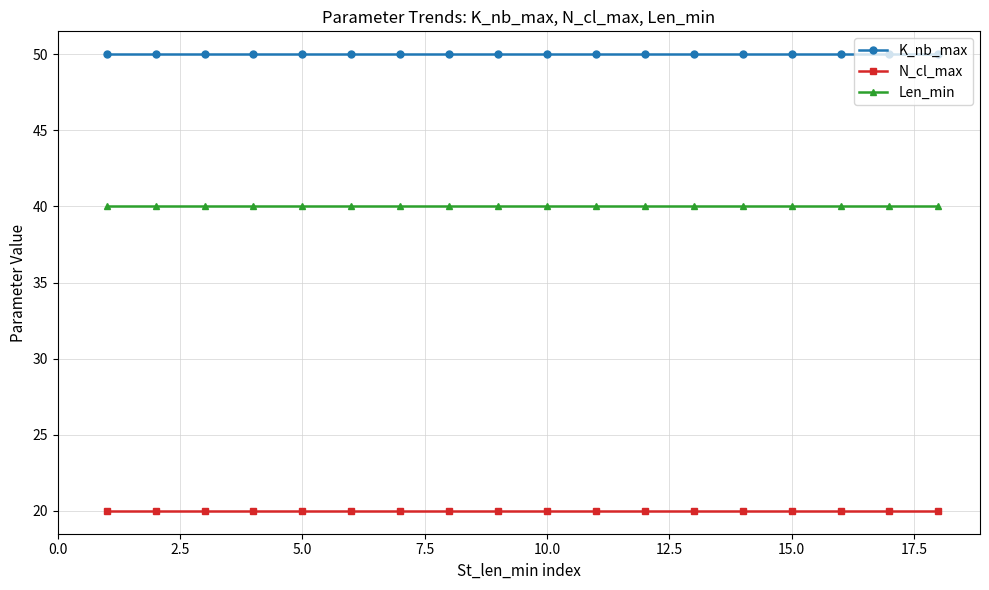

What is the value of the Len_min point at the 12th from the left?

40